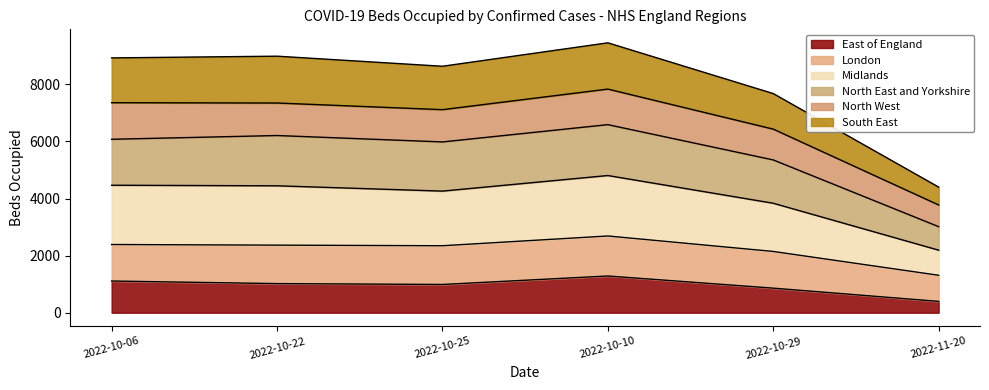

Which category has the lowest value in the East of England series?

2022-11-20